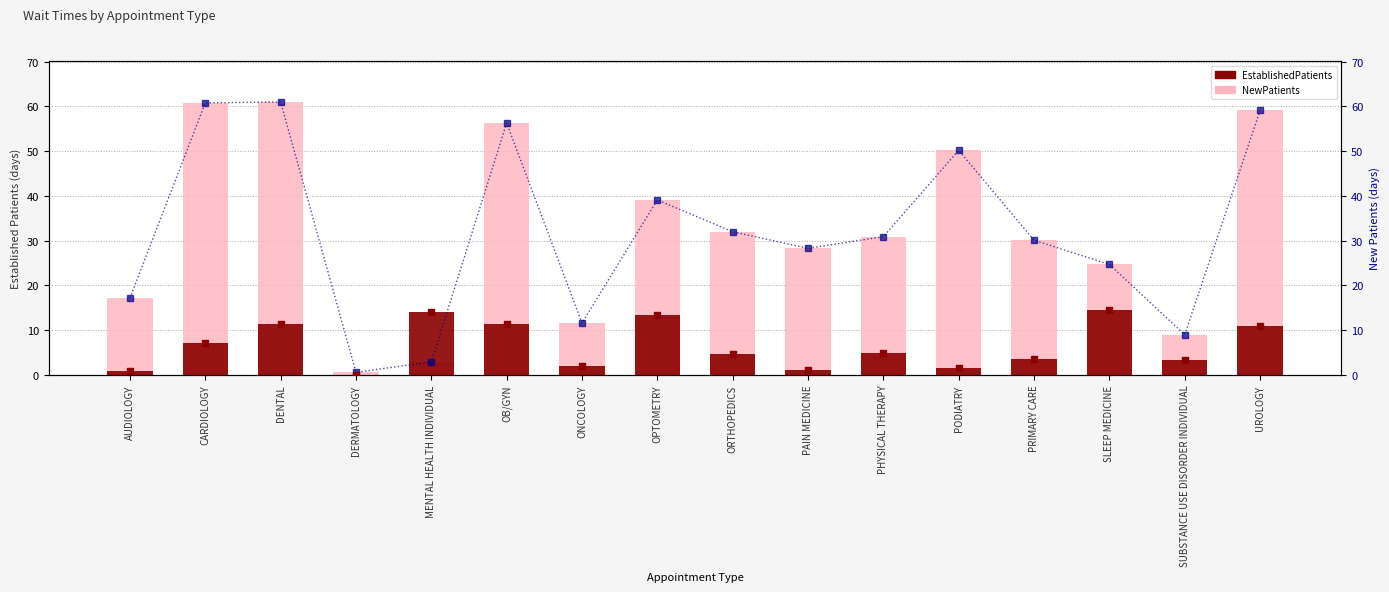

Which series has the largest total across all categories?

NewPatients